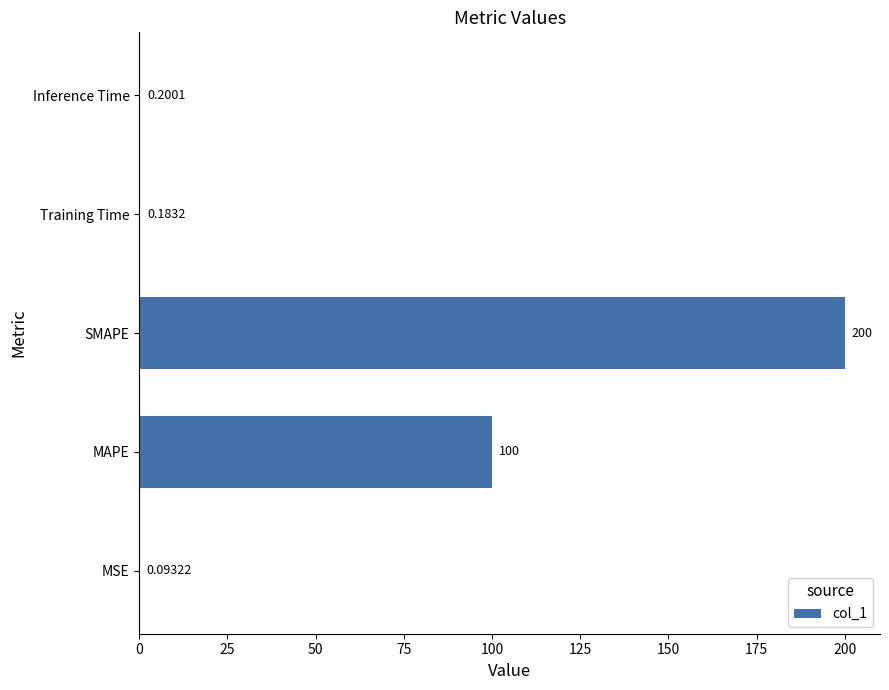

What is the average value?

60.1